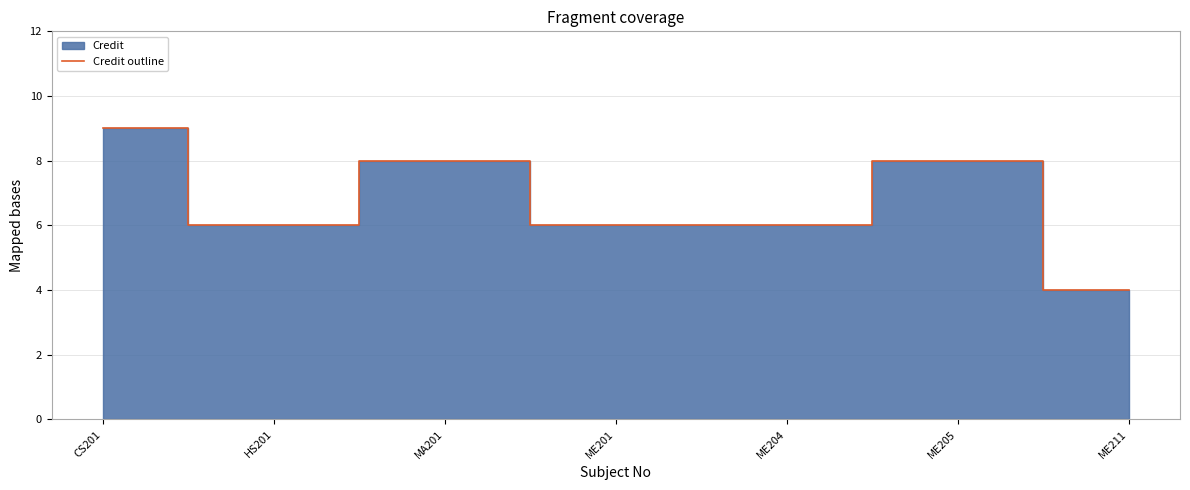

What is the average value?

7